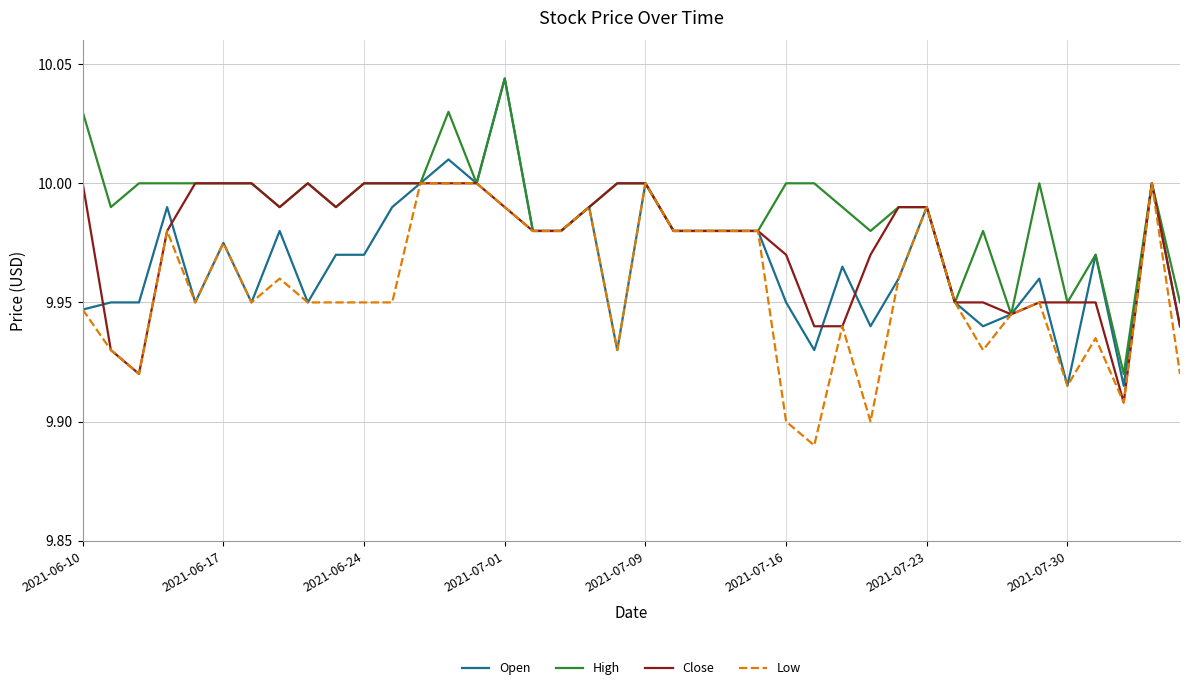

What are all the series names shown in the legend?

Open, High, Close, Low